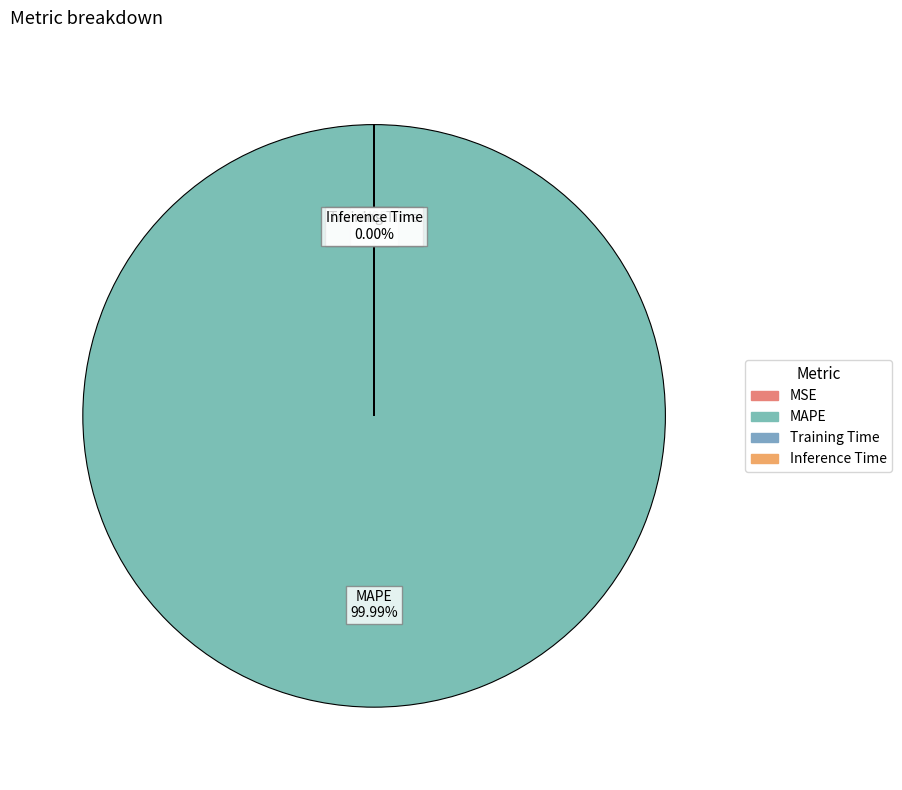

What portion of the pie excludes MSE?

100.0%